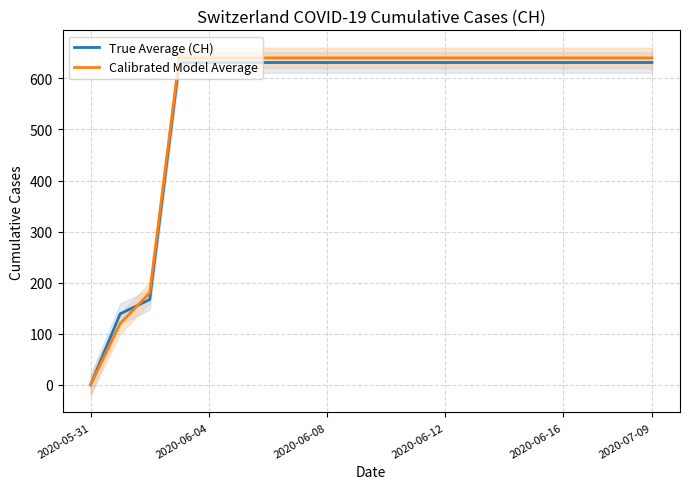

What is the difference between the maximum and second lowest values in the True Average (CH) series?

492